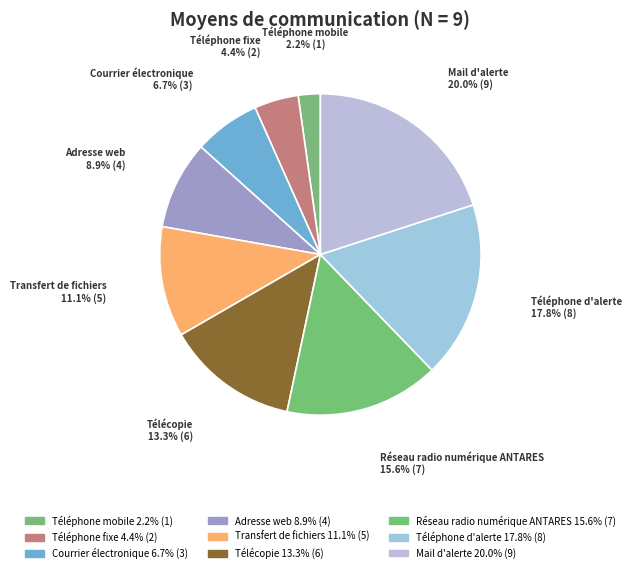

Do Transfert de fichiers and Mail d'alerte together represent more than half of the pie?

No